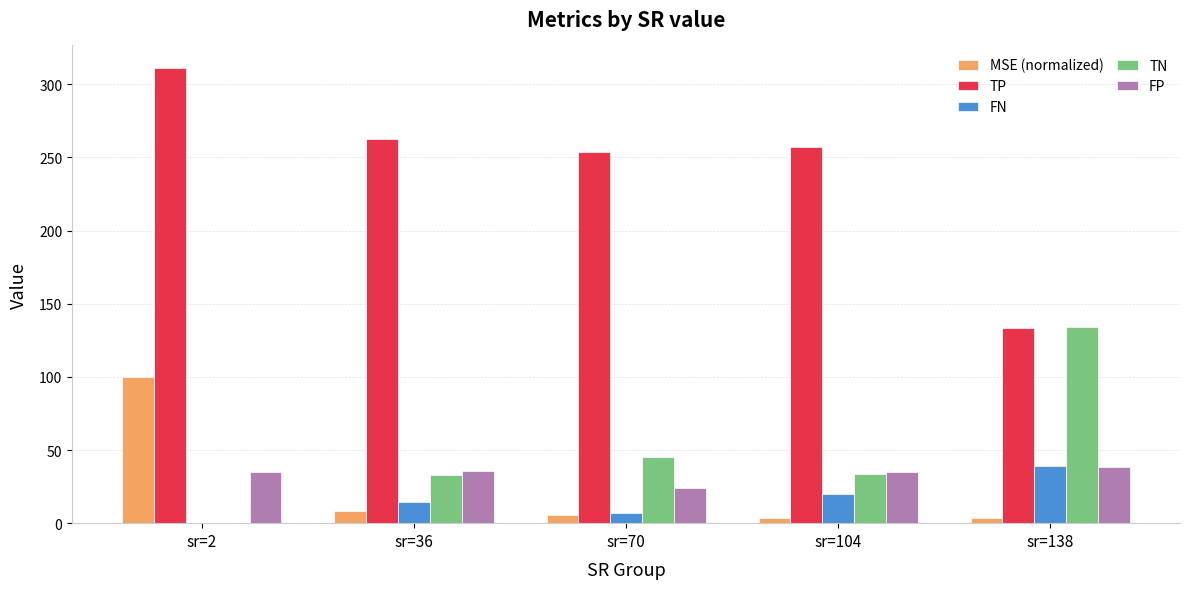

What is the sum of all TP values?

1218.3